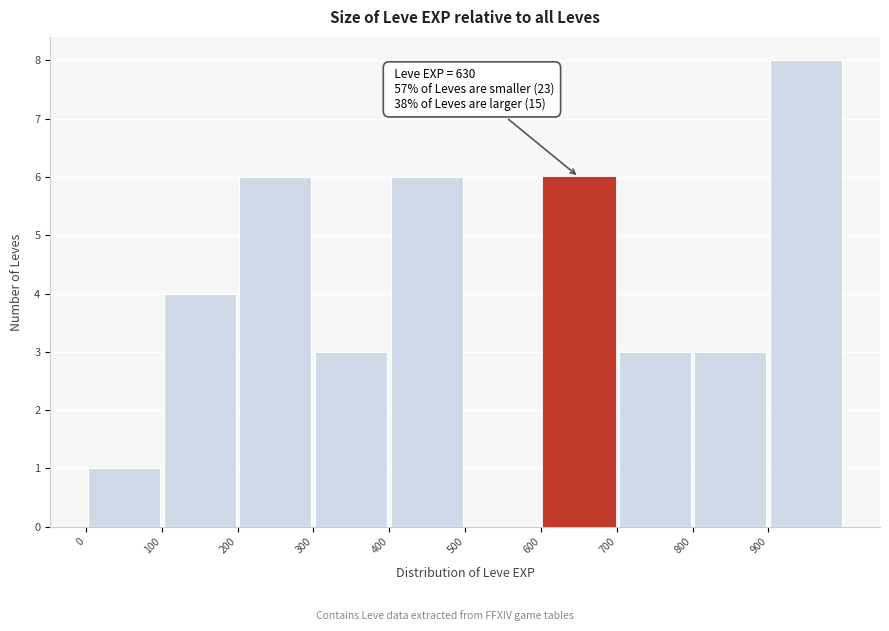

Which range on the x-axis has the tallest bar?

900 to 1000